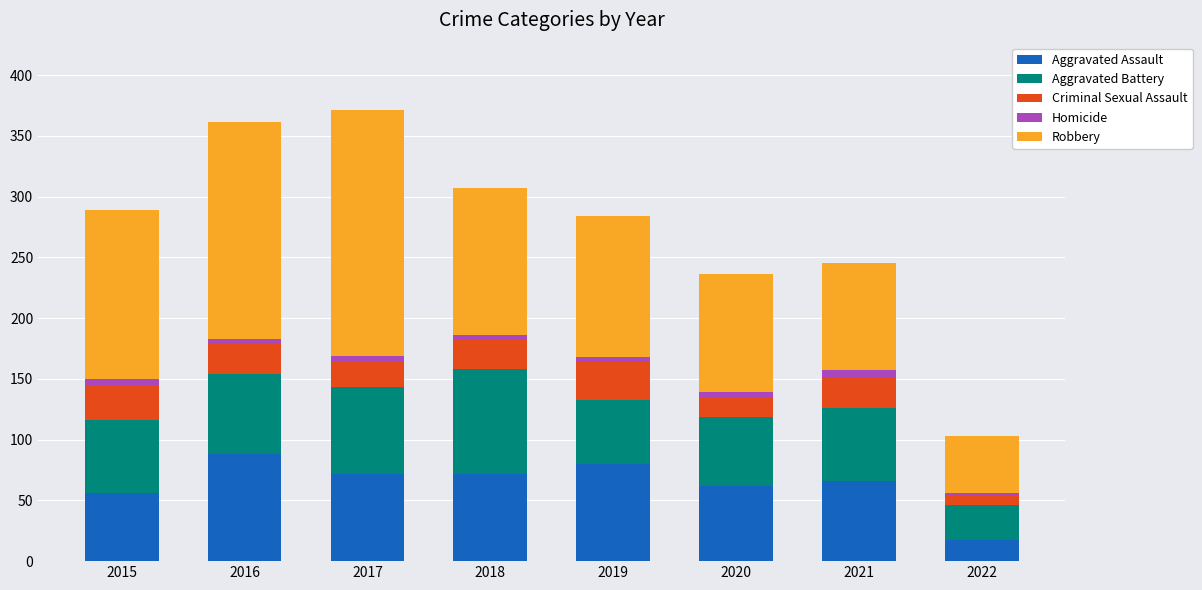

What is the average value of the Aggravated Assault series?

64